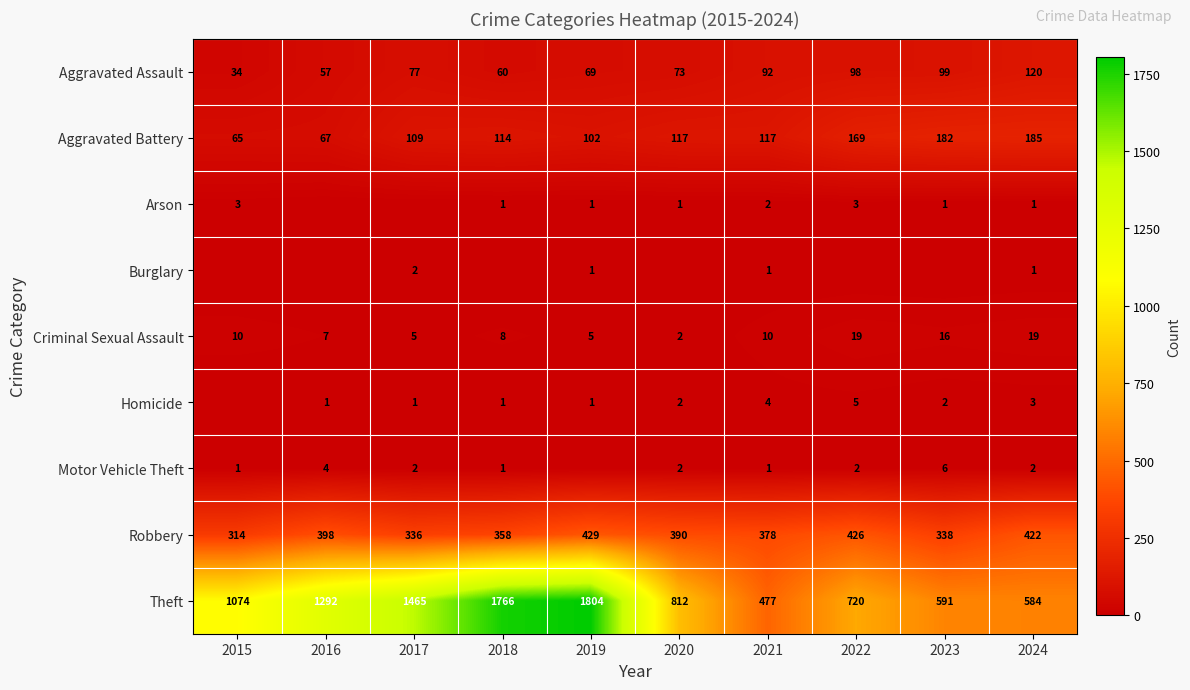

What is the approximate value of Criminal Sexual Assault at 2022, to the nearest 5?

20